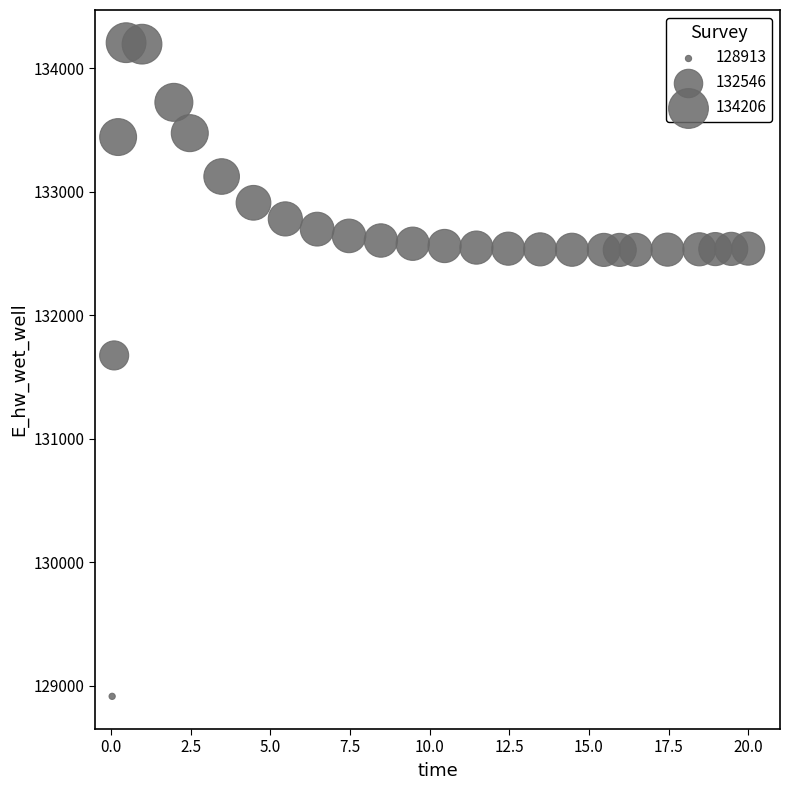

What is the range of Y values (max minus min)?

5292.4